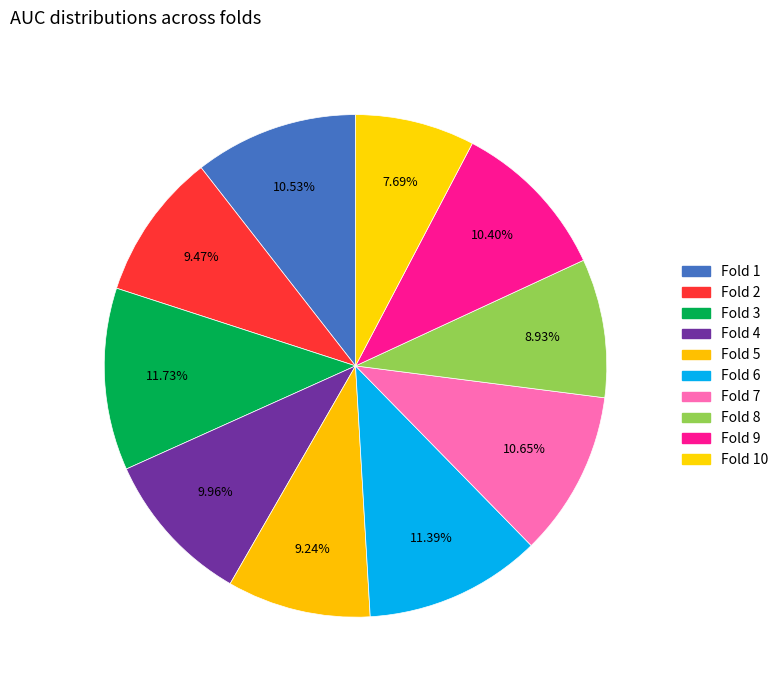

How many slices are in this pie chart?

10